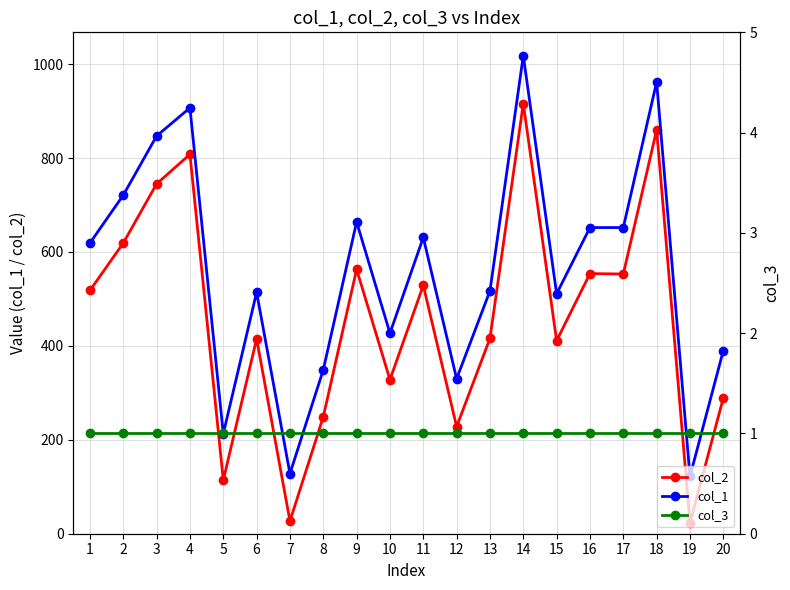

Which label corresponds to the largest value in the chart?

14